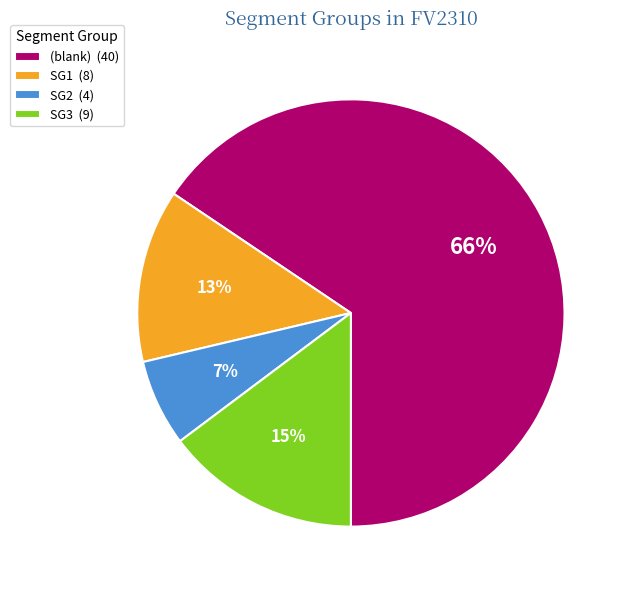

Do (blank) (40) and SG1 (8) together represent more than half of the pie?

Yes